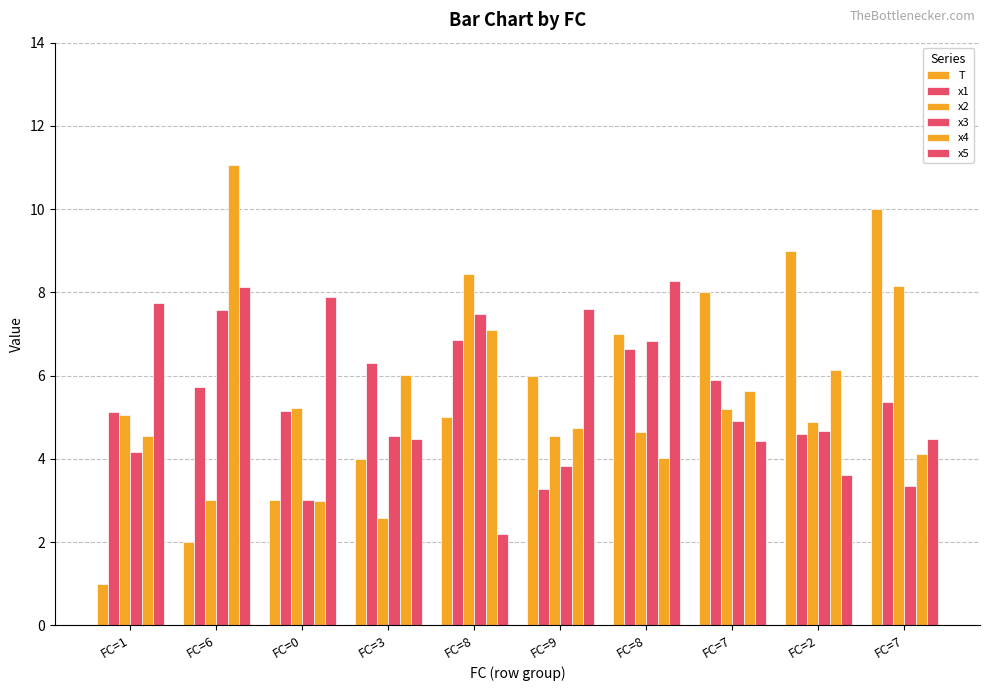

Reading left to right, list all the values displayed in this chart.

T: 1.0	2.0	3.0	4.0	5.0	6.0	7.0	8.0	9.0	10.0
x1: 5.1	5.7	5.1	6.3	6.9	3.3	6.6	5.9	4.6	5.4
x2: 5.1	3.0	5.2	2.6	8.5	4.5	4.7	5.2	4.9	8.1
x3: 4.2	7.6	3.0	4.5	7.5	3.8	6.8	4.9	4.7	3.3
x4: 4.5	11.1	3.0	6.0	7.1	4.7	4.0	5.6	6.1	4.1
x5: 7.8	8.1	7.9	4.5	2.2	7.6	8.3	4.4	3.6	4.5